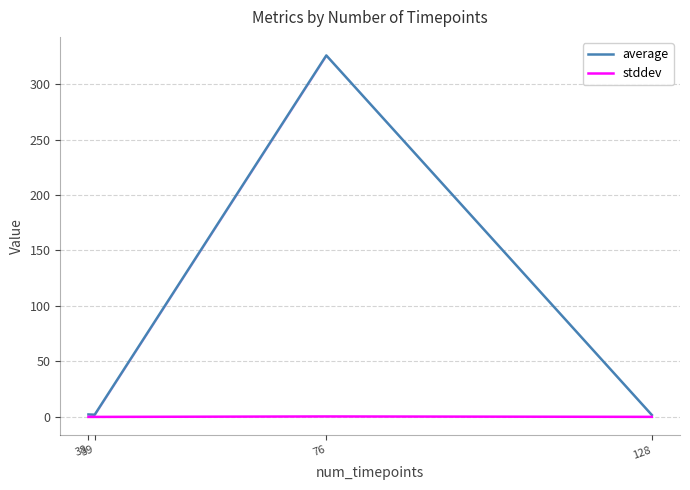

What is the sum of all stddev values?

0.4